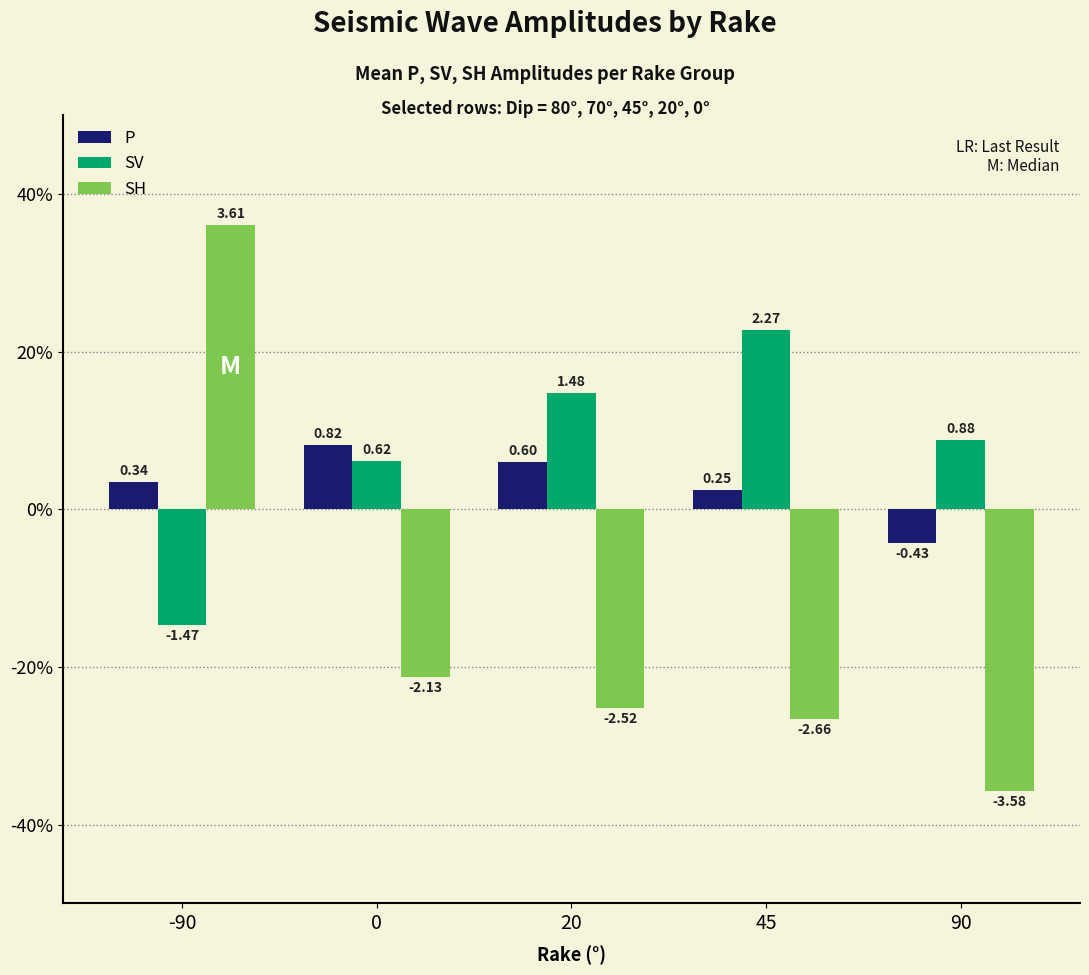

Does the chart contain stacked bars?

No